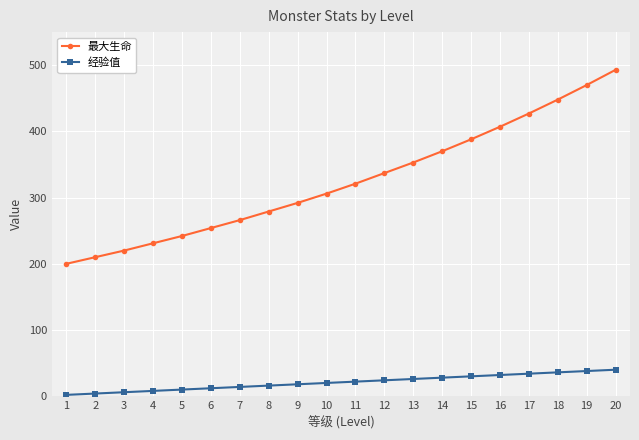

Between 5 and 19, which series saw the biggest shift?

最大生命